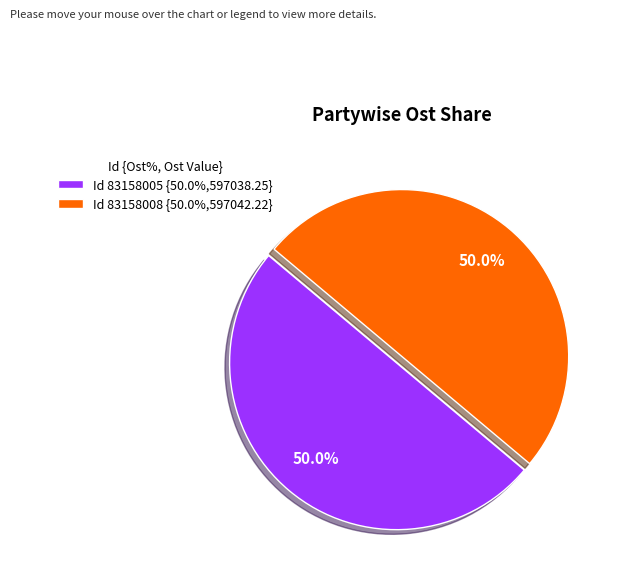

How many segments does this pie chart have?

2